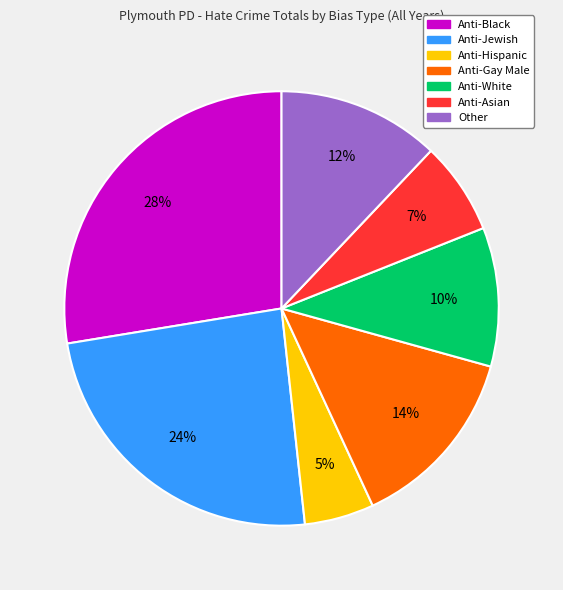

What is the smallest slice in the pie chart?

Anti-Hispanic